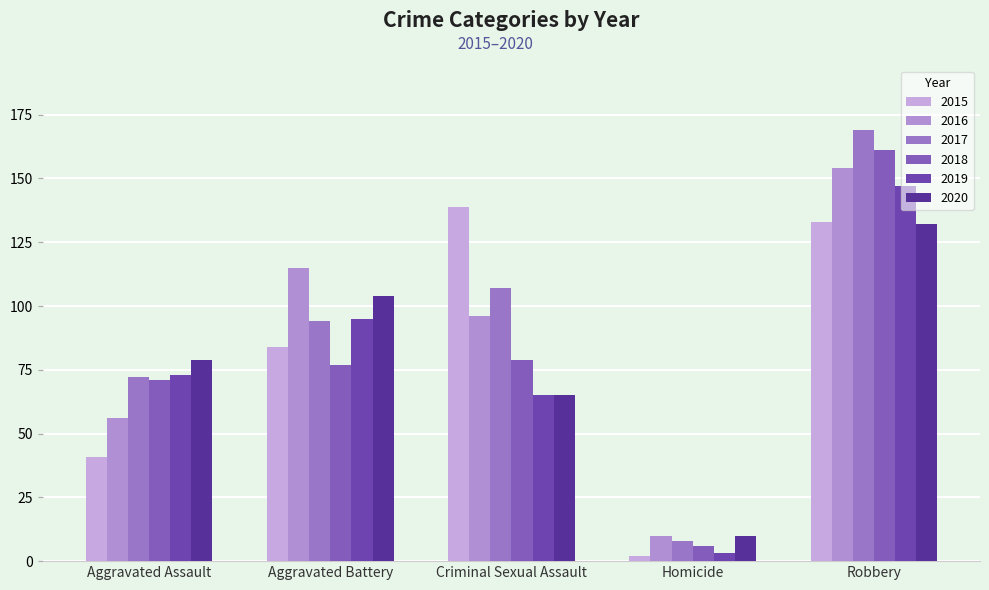

Reading left to right, what are all the values shown in this chart?

2015: Aggravated Assault=41	Aggravated Battery=84	Criminal Sexual Assault=139	Homicide=2	Robbery=133
2016: Aggravated Assault=56	Aggravated Battery=115	Criminal Sexual Assault=96	Homicide=10	Robbery=154
2017: Aggravated Assault=72	Aggravated Battery=94	Criminal Sexual Assault=107	Homicide=8	Robbery=169
2018: Aggravated Assault=71	Aggravated Battery=77	Criminal Sexual Assault=79	Homicide=6	Robbery=161
2019: Aggravated Assault=73	Aggravated Battery=95	Criminal Sexual Assault=65	Homicide=3	Robbery=147
2020: Aggravated Assault=79	Aggravated Battery=104	Criminal Sexual Assault=65	Homicide=10	Robbery=132